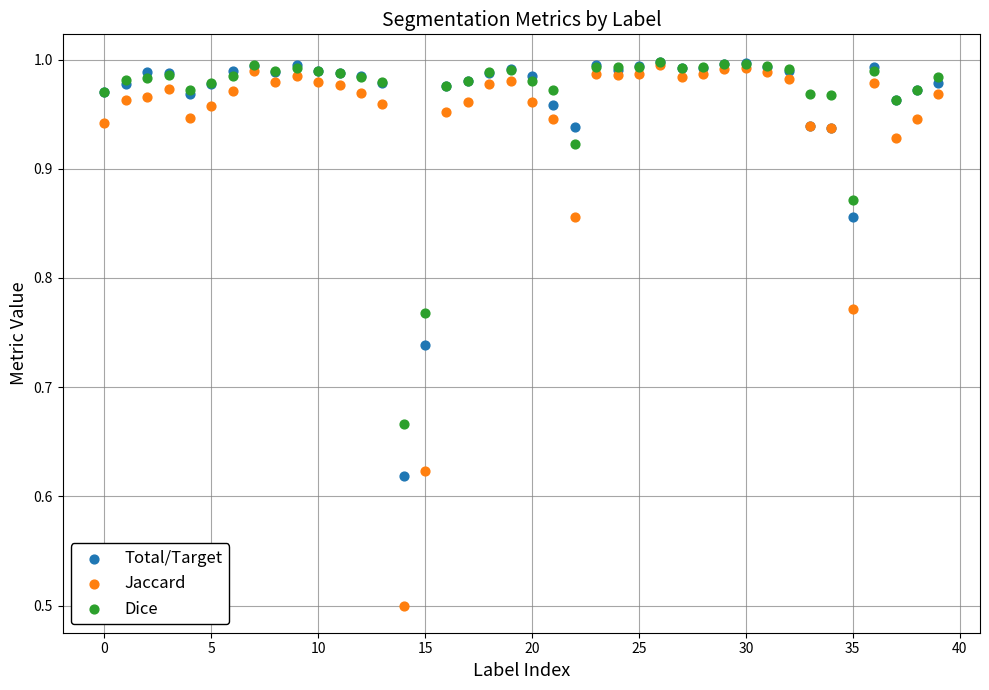

What are all the series names shown in the legend?

Total/Target, Jaccard, Dice